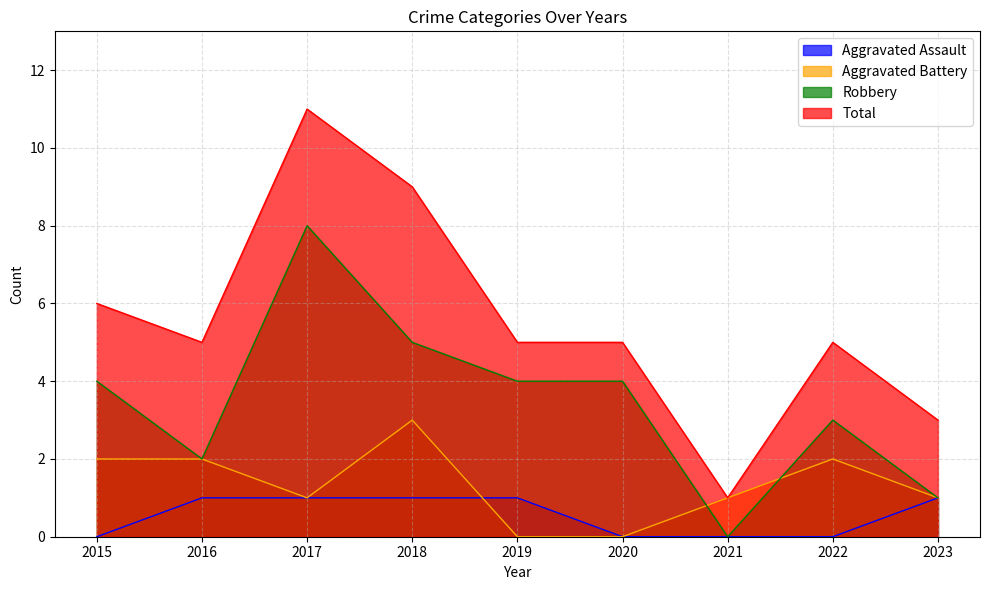

Between 2016 and 2021, which series saw the biggest shift?

Total